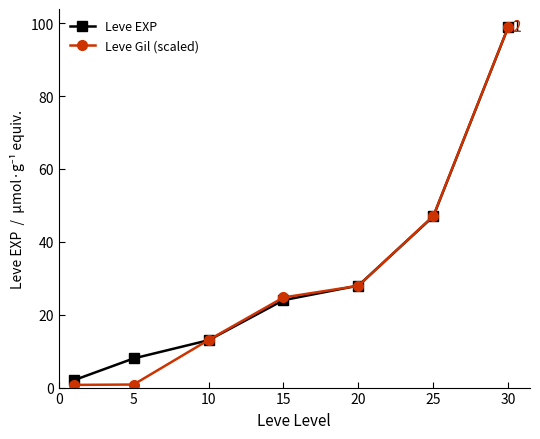

What are all the series names shown in the legend?

Leve EXP, Leve Gil (scaled)